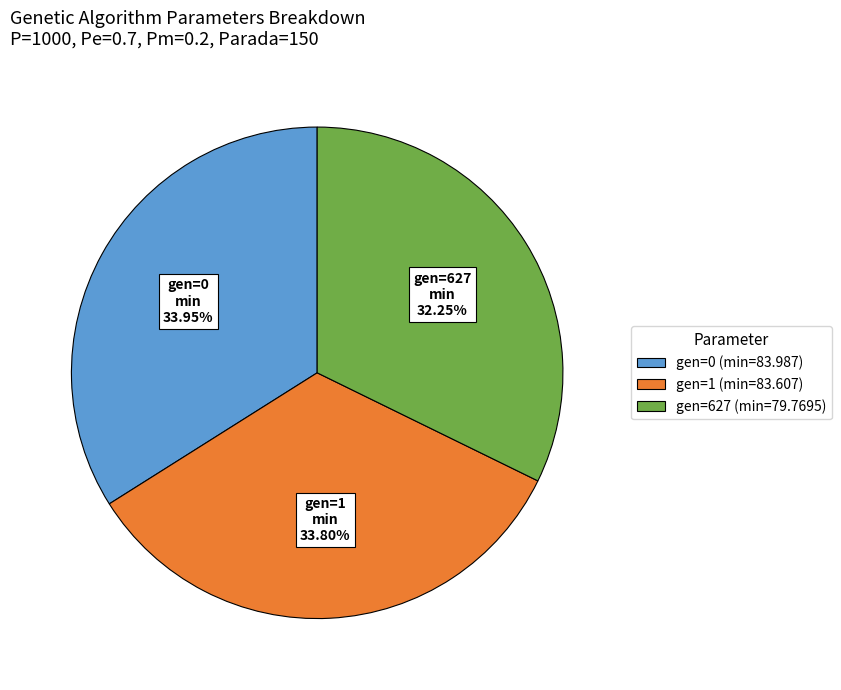

How many segments does this pie chart have?

3